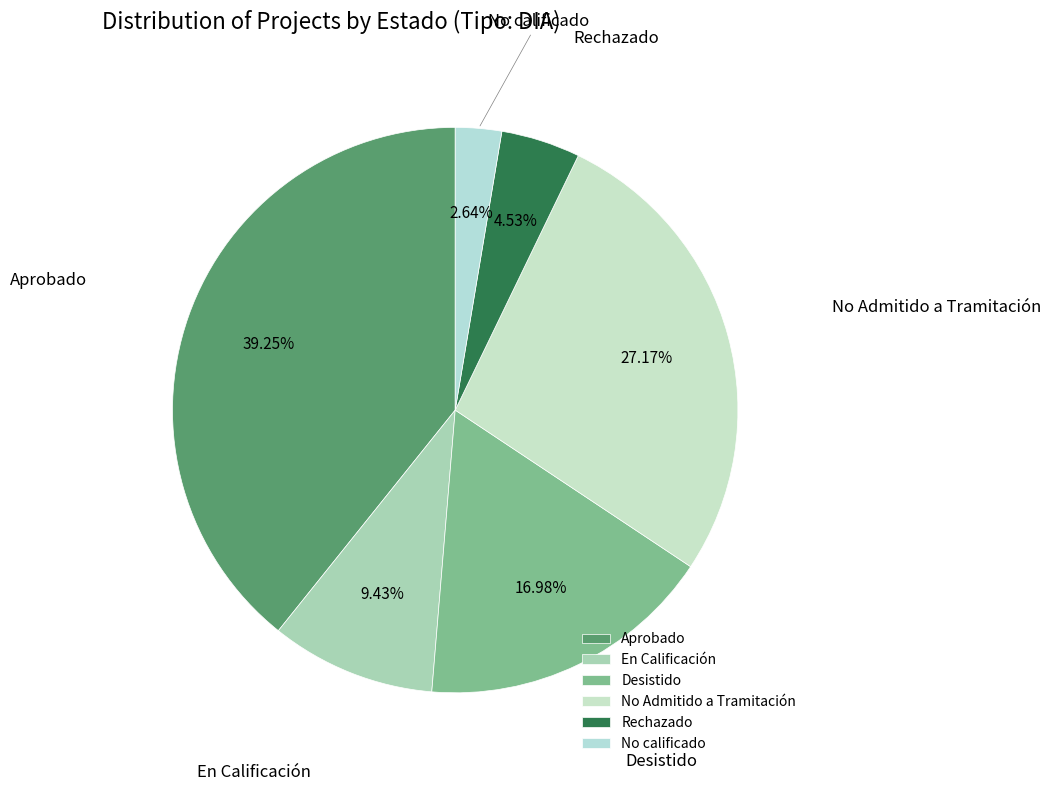

True or false: Aprobado accounts for 39% of the total.

True